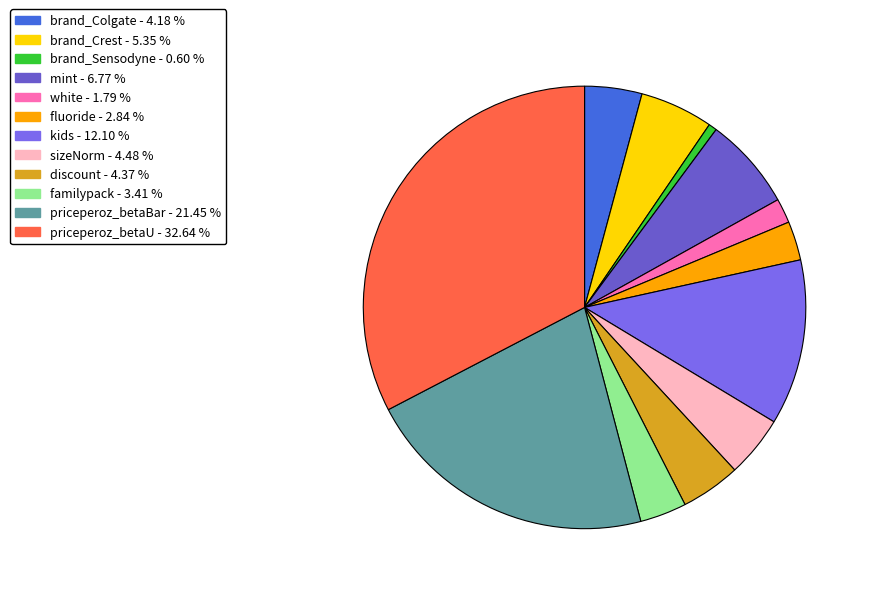

The priceperoz_betaU slice represents 18% of the pie. True or false?

False